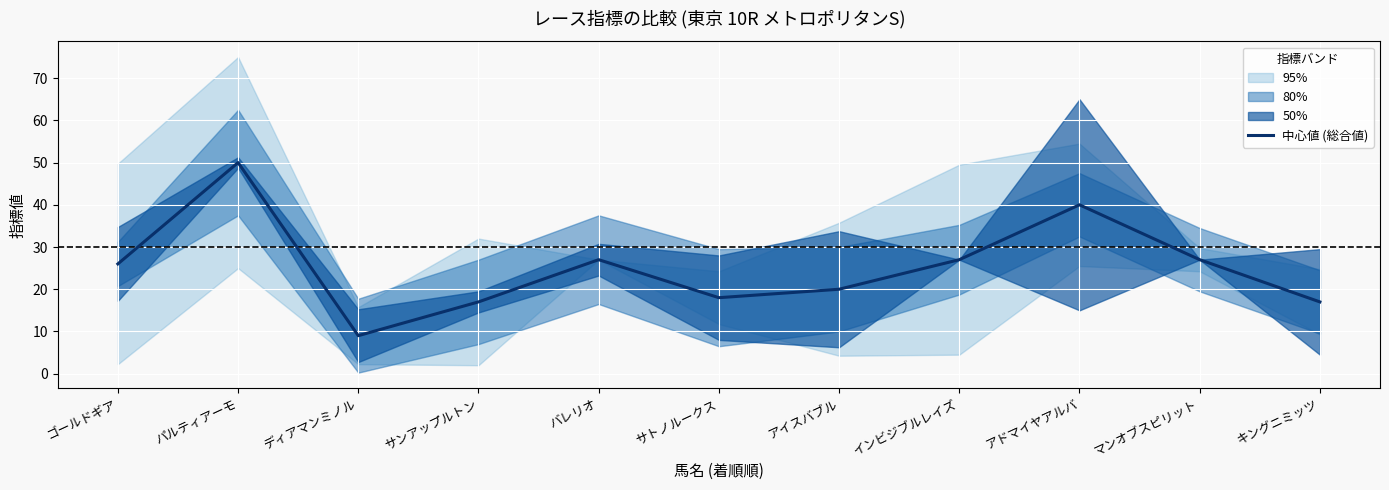

True or false: the data shows 44 at バレリオ.

False